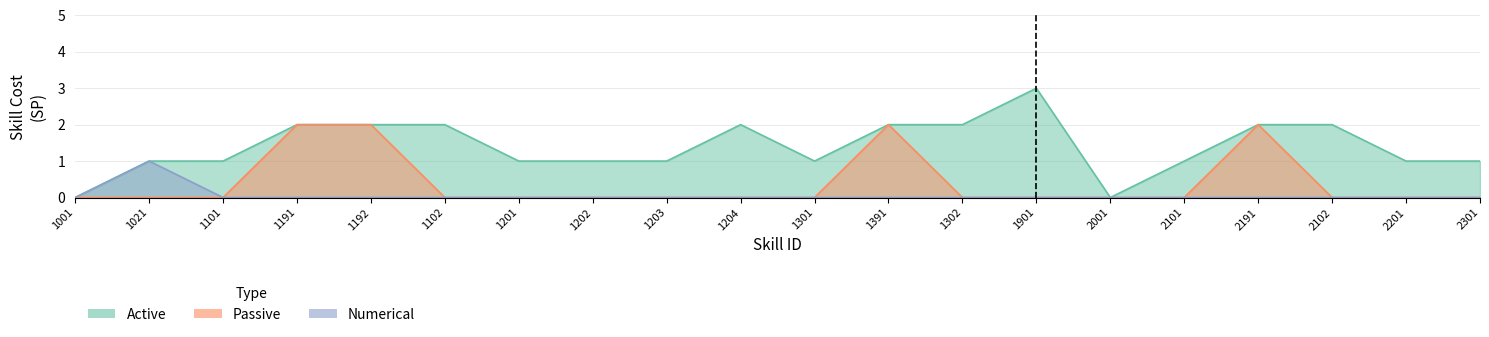

True or false: Passive has more than 0 interior local peaks.

True